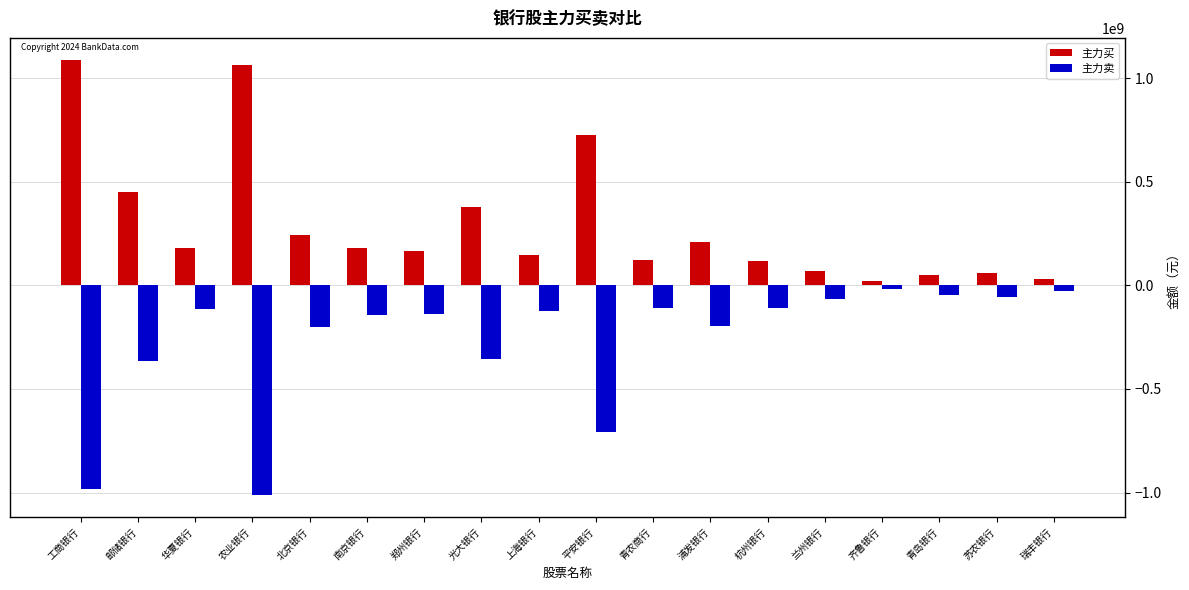

Are the bars horizontal?

No